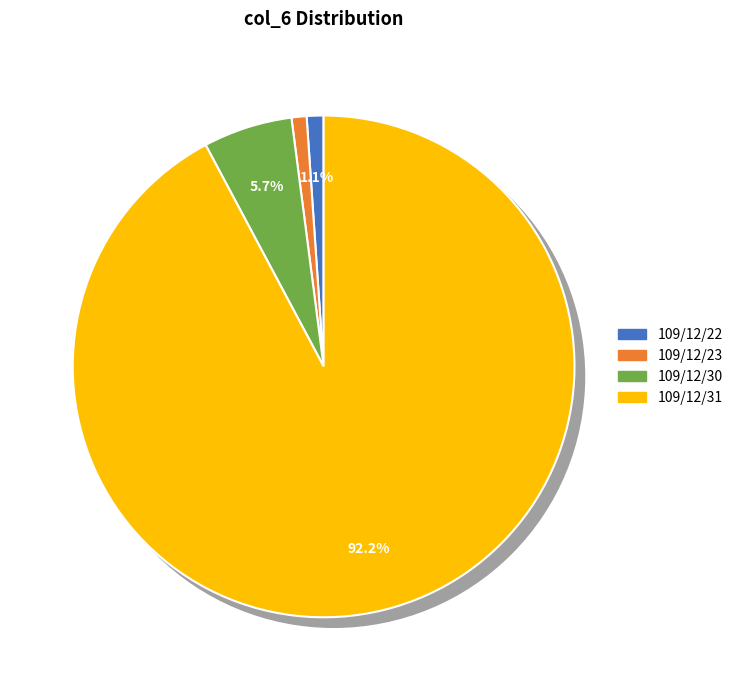

Rank the categories by value from highest to lowest.

109/12/31, 109/12/30, 109/12/22, 109/12/23